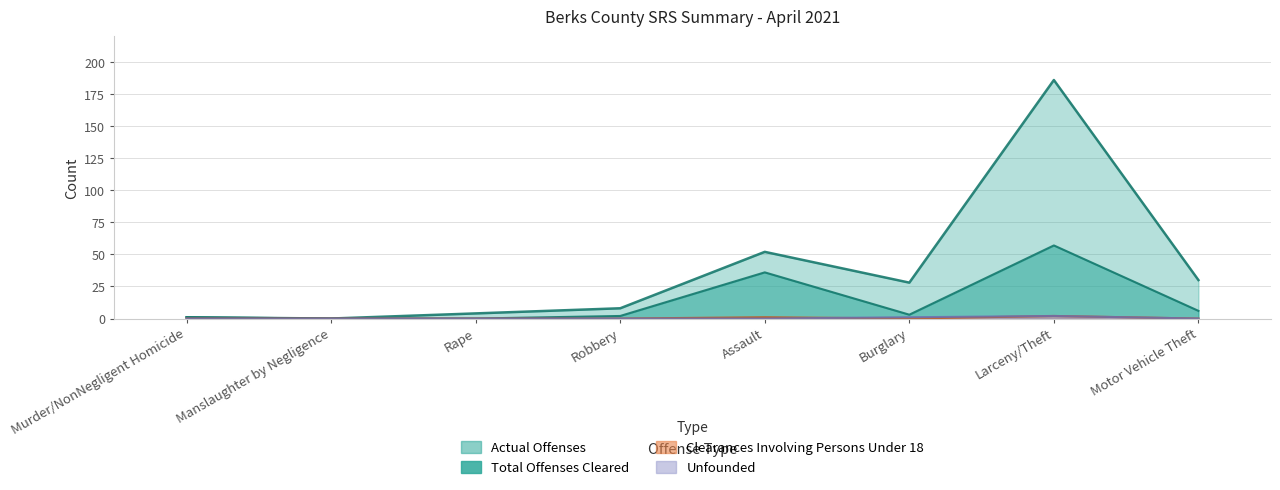

True or false: Clearances Under 18 has a value of 0 at Manslaughter by Negligence.

True